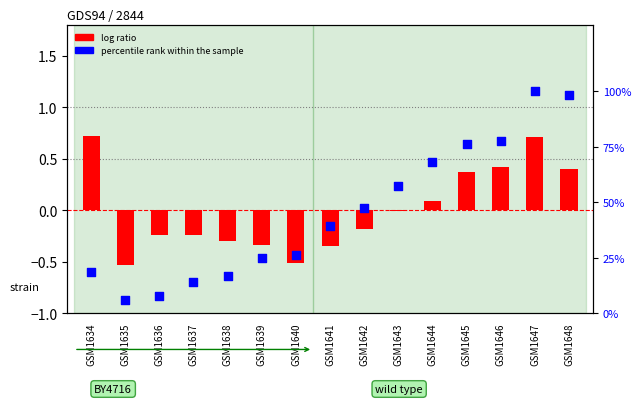

Which series has the largest total across all categories?

percentile rank within the sample